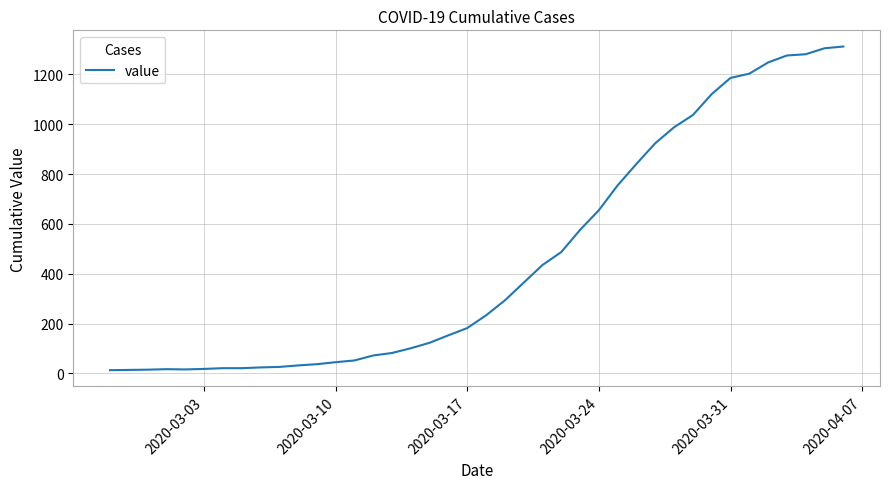

What is the difference between the maximum and minimum values?

1299